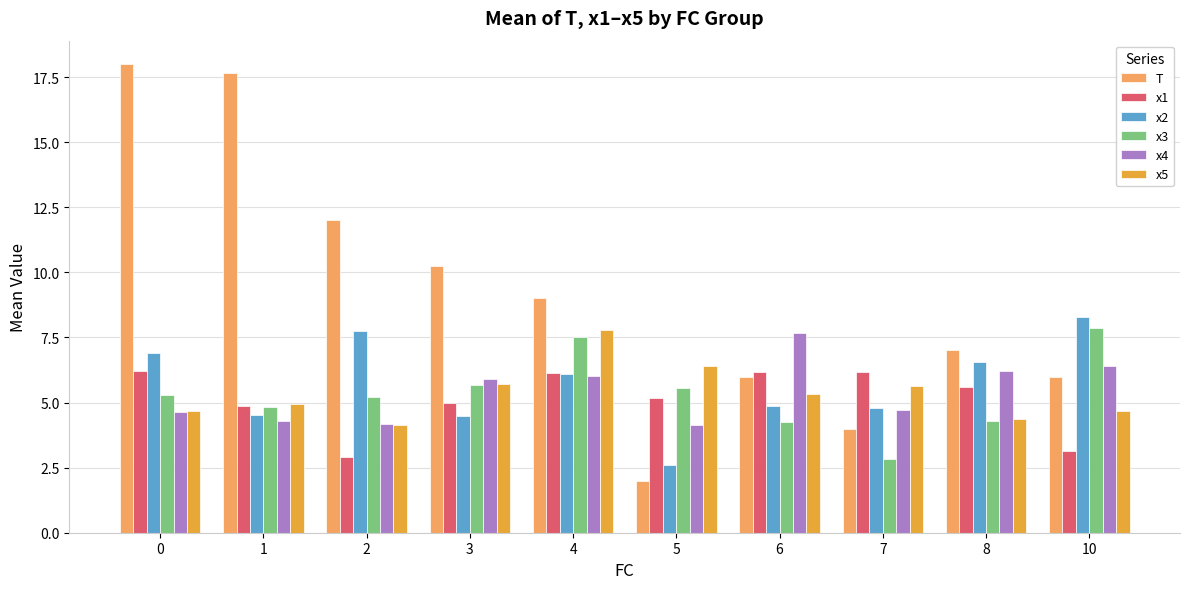

What is the sum of all x2 values?

56.9